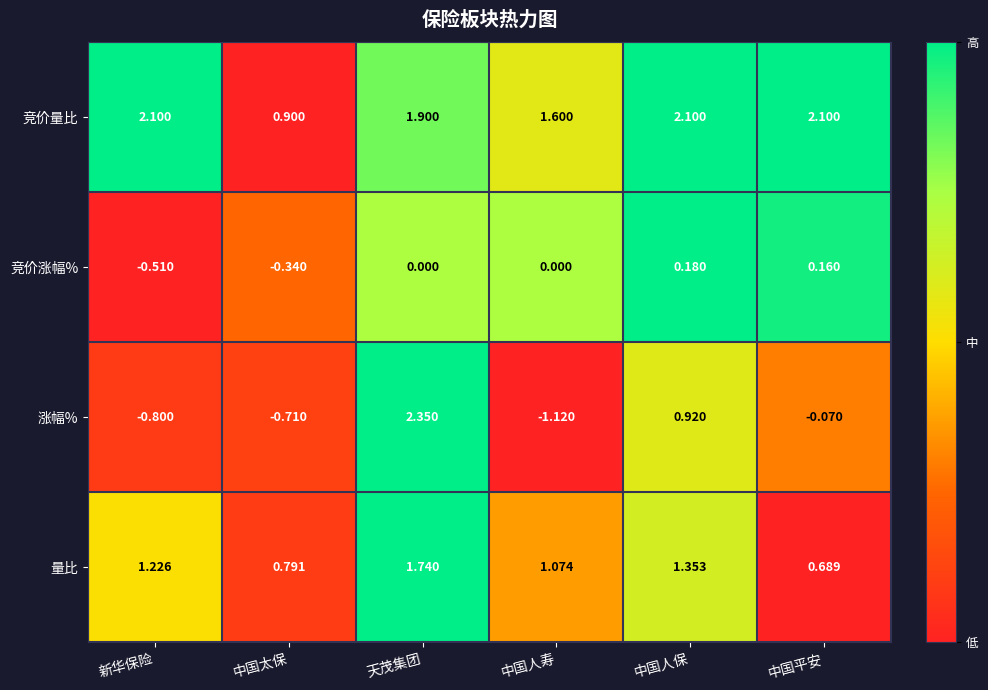

Which series changed the most between 中国人保 and 中国平安?

涨幅%